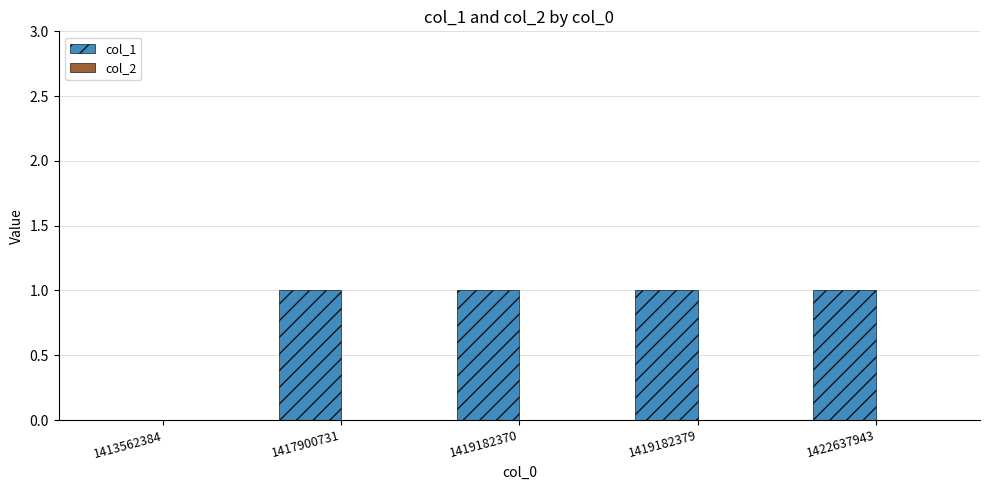

What is the sum of all values?

4